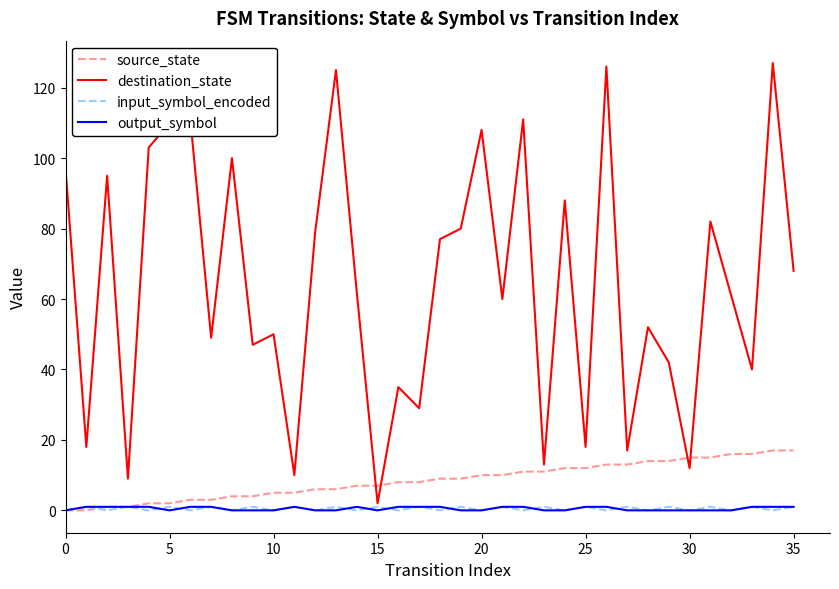

Which series has the largest total across all categories?

destination_state